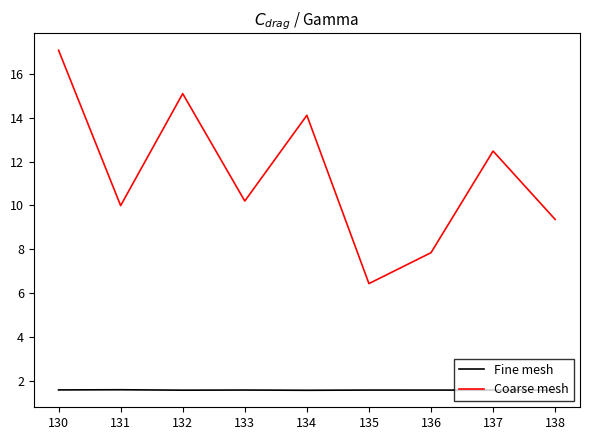

True or false: Coarse mesh has a value of 1.5 at 135.

False